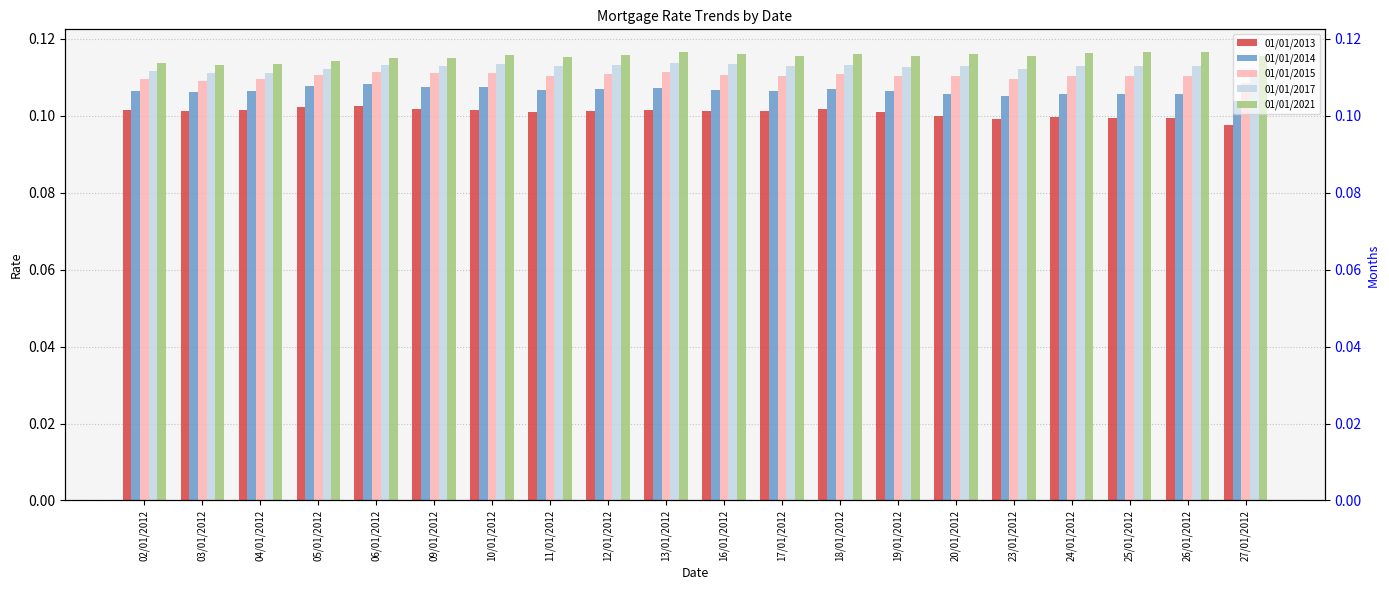

Are the bars grouped side by side (vs. stacked)?

Yes